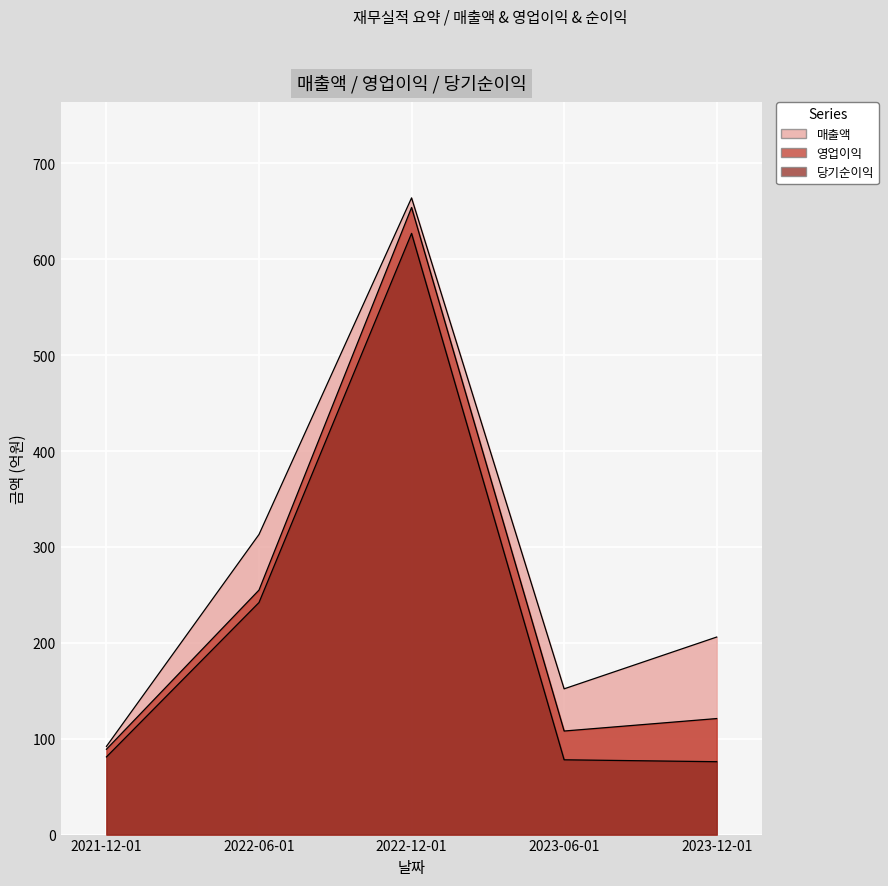

In 당기순이익, how many points are higher than both neighbors (excluding endpoints)?

1